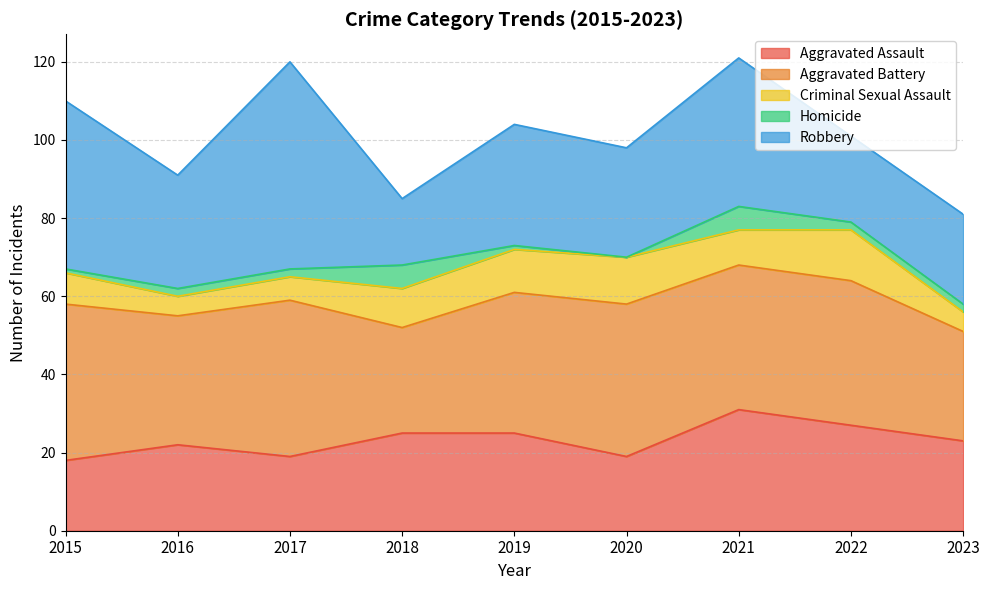

Which series has the widest spread of values?

Robbery